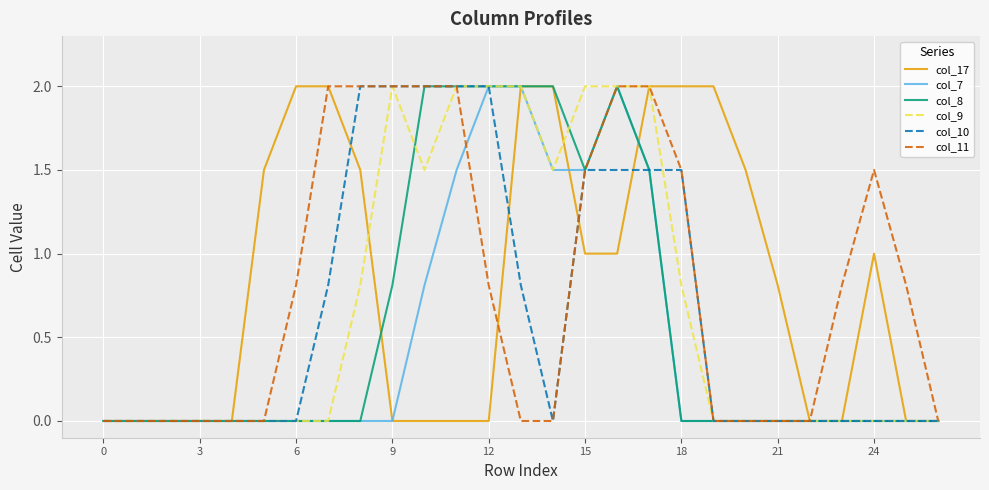

What are all the series names shown in the legend?

col_17, col_7, col_8, col_9, col_10, col_11